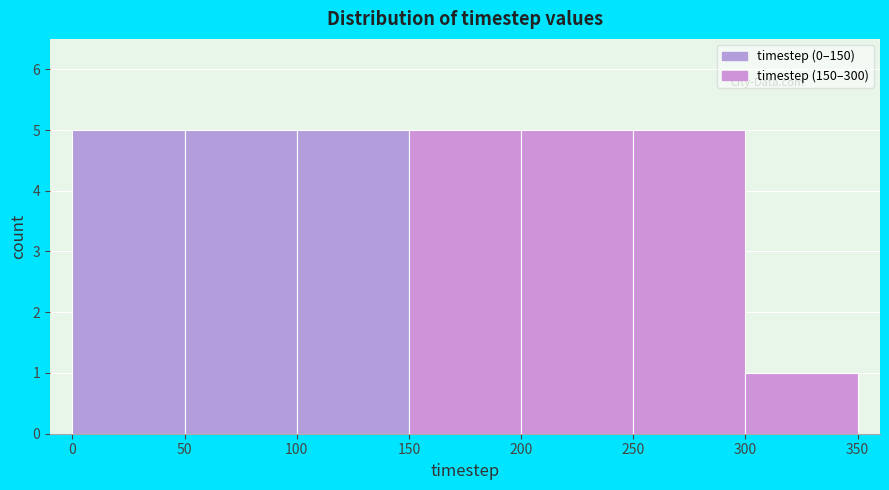

Reading left to right, transcribe this chart: for each bar, give the range it covers on the x-axis and its height. The values are not printed on the chart, so give them approximately, as read against the axis.

0 to 50: 5
50 to 100: 5
100 to 150: 5
150 to 200: 5
200 to 250: 5
250 to 300: 5
300 to 350: 1